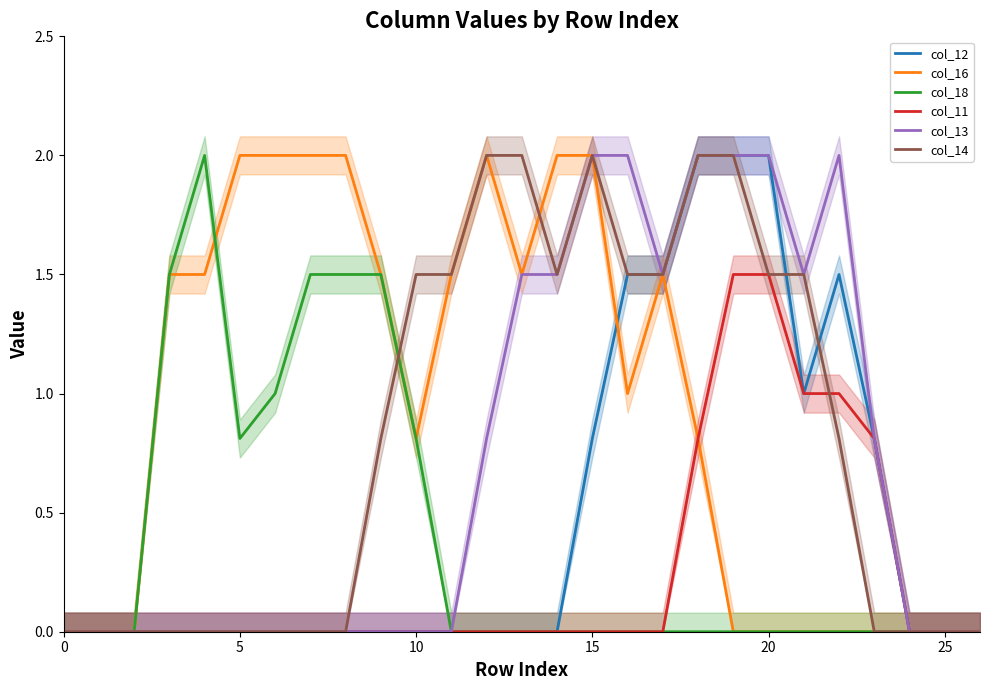

True or false: col_11 and col_16 intersect in this chart.

False